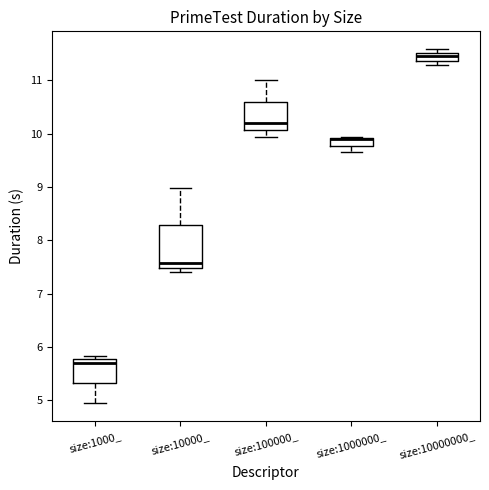

Which box is the tallest, from its lower edge to its upper edge?

size:10000_